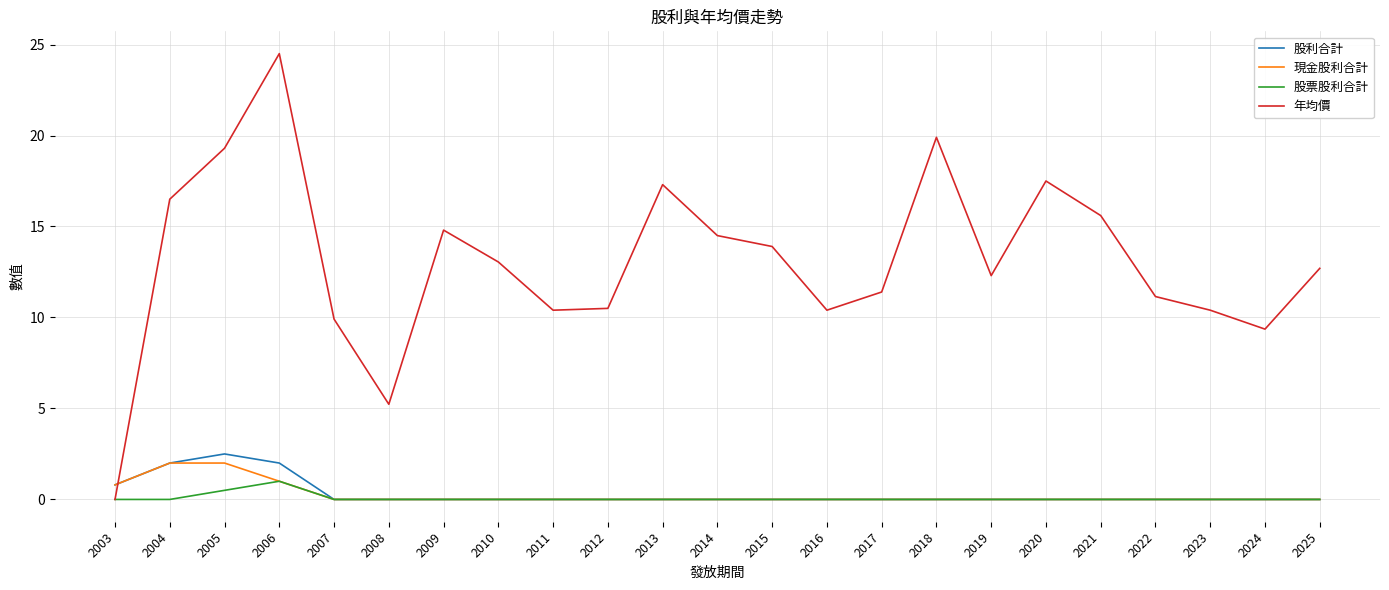

At how many categories does at least one series exceed 4?

22